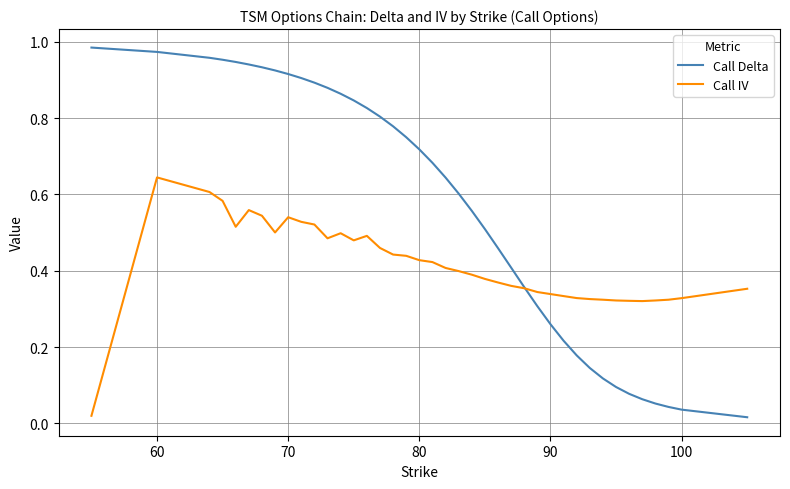

Which series has the largest range (max minus min)?

Call Delta